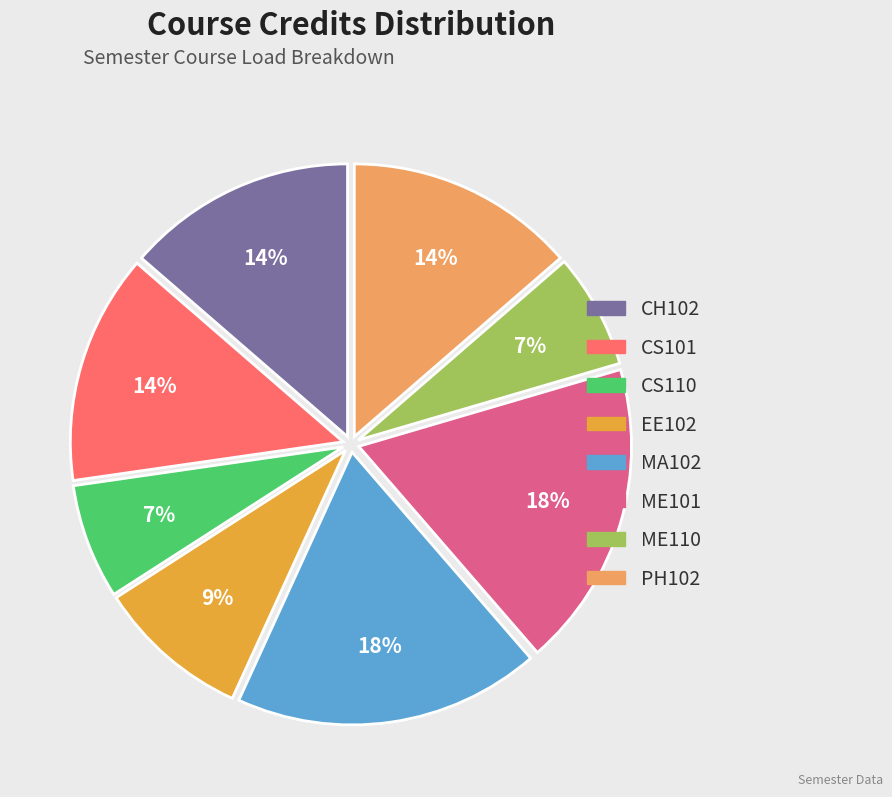

What percentage is the MA102 slice, to the nearest percent?

18%